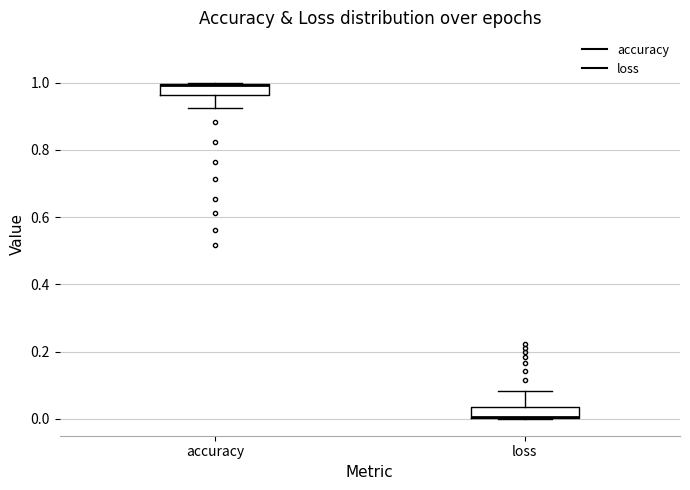

Reading left to right, read every box against the y-axis: the position of its median line, the range the box covers, and the ends of its whiskers. The values are not printed on the chart, so give them approximately, as read against the axis.

accuracy: median 1.00 (drawn on the box's upper edge), box 0.96 to 1.00, whiskers 0.92 to 1.00
loss: median 0.00 (drawn on the box's lower edge), box 0.00 to 0.04, whiskers 0.00 to 0.08